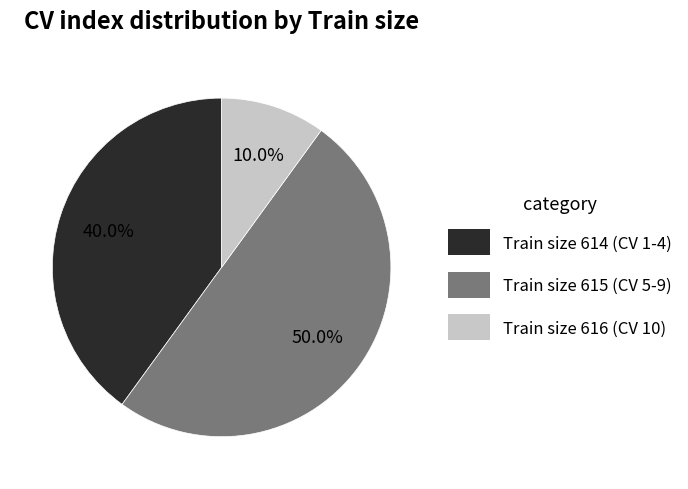

Is Train size 616 (CV 10) the majority of the pie?

No